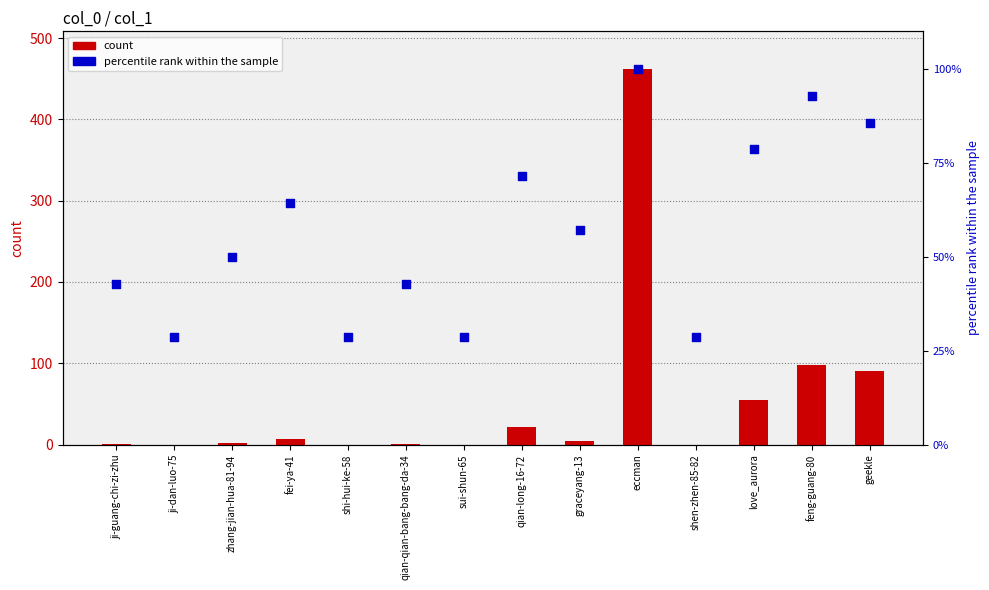

Which series has the largest total across all categories?

percentile rank within the sample